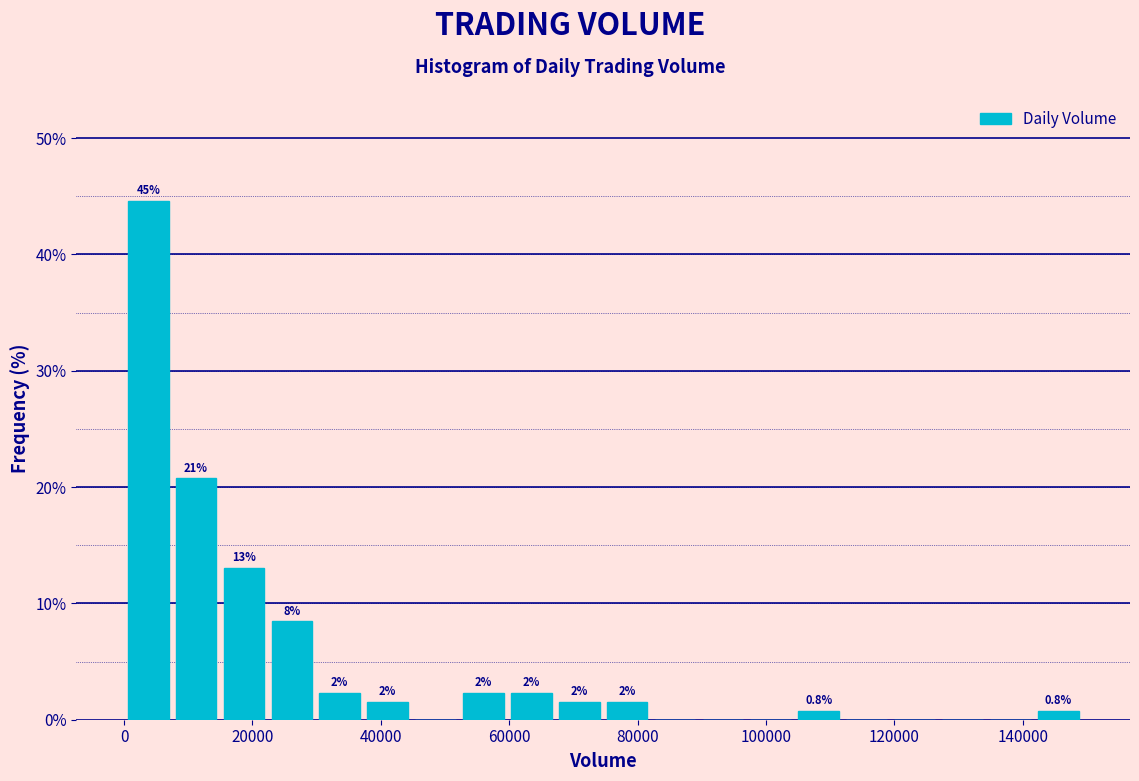

Around what value on the x-axis is the tallest bar? Give the approximate position of its centre, as read against the axis.

4000